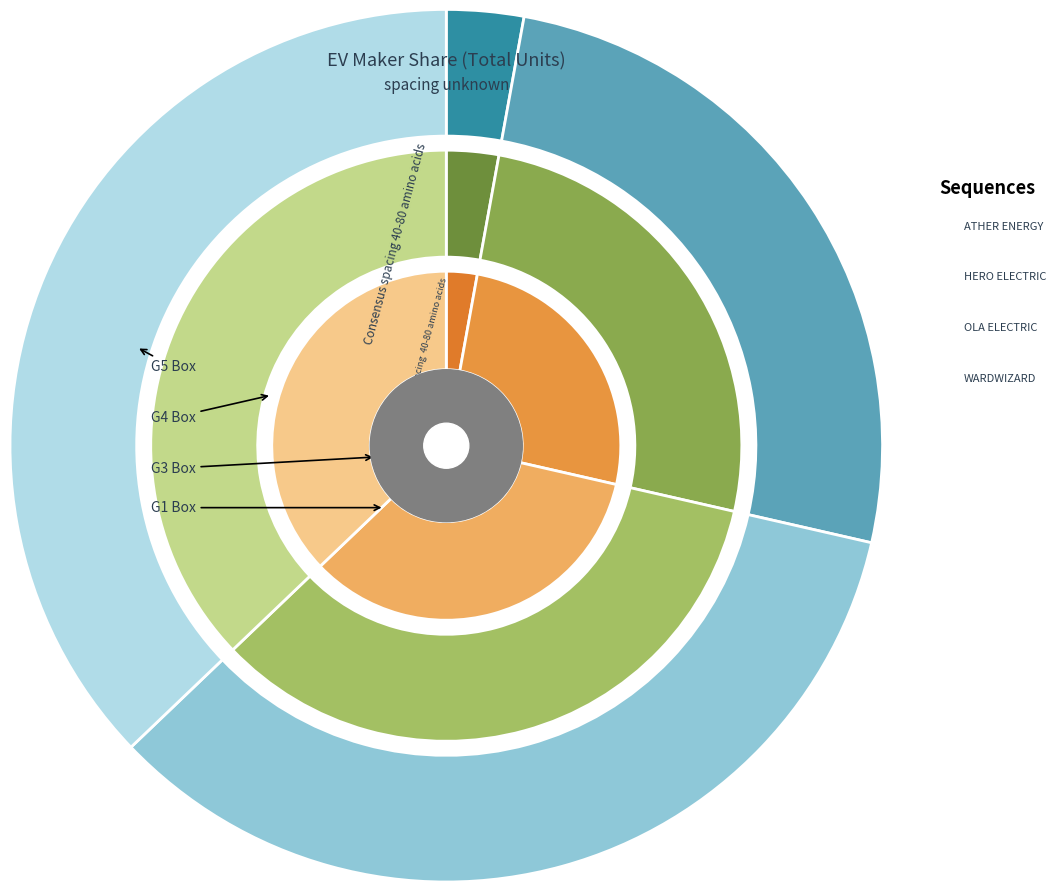

To the nearest percent, what is the difference between the OLA ELECTRIC TECHNOLOGIES PVT LTD and ATHER ENERGY LTD slice percentages?

31%